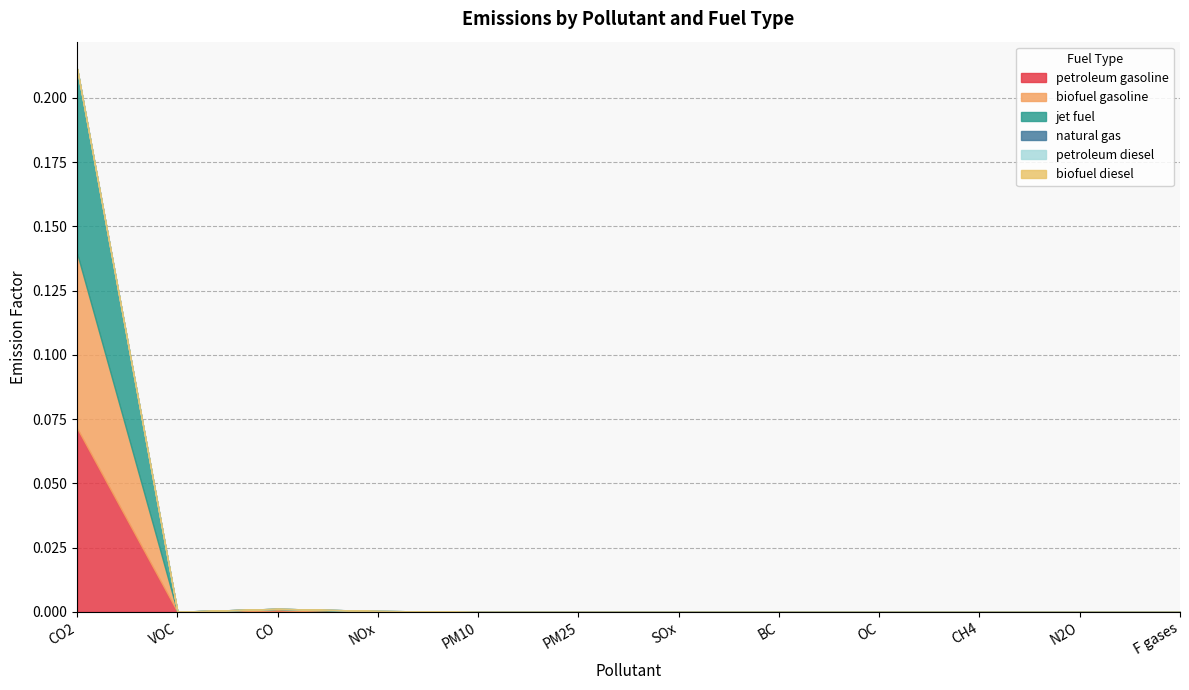

At which category is the sum across all series the highest?

CO2